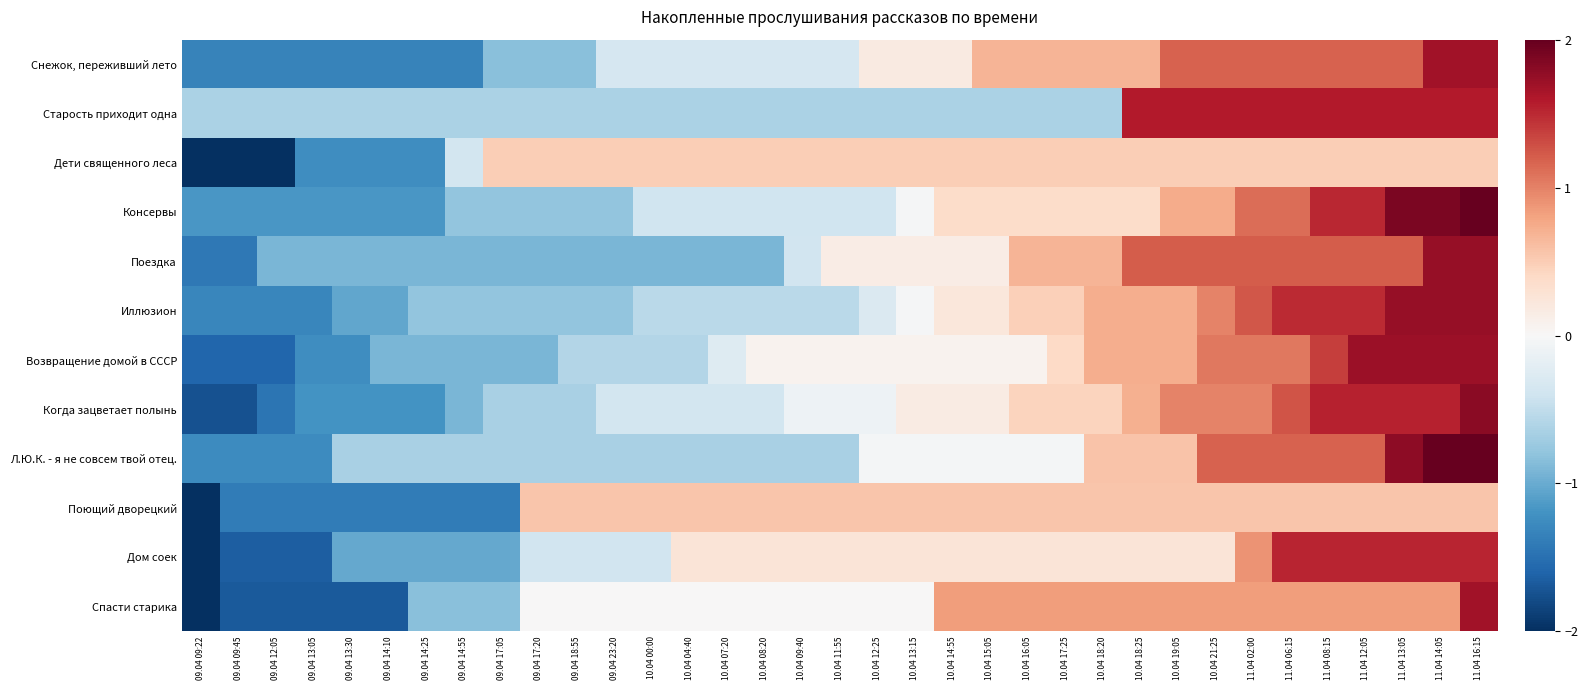

Reading left to right, transcribe all the data shown in this chart.

Снежок, переживший лето: 09.04 09:22=-1.3	09.04 09:45=-1.3	09.04 12:05=-1.3	09.04 13:05=-1.3	09.04 13:30=-1.3	09.04 14:10=-1.3	09.04 14:25=-1.3	09.04 14:55=-1.3	09.04 17:05=-0.8	09.04 17:20=-0.8	09.04 18:55=-0.8	09.04 23:20=-0.3	10.04 00:00=-0.3	10.04 04:40=-0.3	10.04 07:20=-0.3	10.04 08:20=-0.3	10.04 09:40=-0.3	10.04 11:55=-0.3	10.04 12:25=0.2	10.04 13:15=0.2	10.04 14:55=0.2	10.04 15:05=0.7	10.04 16:05=0.7	10.04 17:25=0.7	10.04 18:20=0.7	10.04 18:25=0.7	10.04 19:05=1.2	10.04 21:25=1.2	11.04 02:00=1.2	11.04 06:15=1.2	11.04 08:15=1.2	11.04 12:05=1.2	11.04 13:05=1.2	11.04 14:05=1.7	11.04 16:15=1.7
Старость приходит одна: 09.04 09:22=-0.6	09.04 09:45=-0.6	09.04 12:05=-0.6	09.04 13:05=-0.6	09.04 13:30=-0.6	09.04 14:10=-0.6	09.04 14:25=-0.6	09.04 14:55=-0.6	09.04 17:05=-0.6	09.04 17:20=-0.6	09.04 18:55=-0.6	09.04 23:20=-0.6	10.04 00:00=-0.6	10.04 04:40=-0.6	10.04 07:20=-0.6	10.04 08:20=-0.6	10.04 09:40=-0.6	10.04 11:55=-0.6	10.04 12:25=-0.6	10.04 13:15=-0.6	10.04 14:55=-0.6	10.04 15:05=-0.6	10.04 16:05=-0.6	10.04 17:25=-0.6	10.04 18:20=-0.6	10.04 18:25=1.6	10.04 19:05=1.6	10.04 21:25=1.6	11.04 02:00=1.6	11.04 06:15=1.6	11.04 08:15=1.6	11.04 12:05=1.6	11.04 13:05=1.6	11.04 14:05=1.6	11.04 16:15=1.6
Дети священного леса: 09.04 09:22=-3.0	09.04 09:45=-3.0	09.04 12:05=-2.1	09.04 13:05=-1.2	09.04 13:30=-1.2	09.04 14:10=-1.2	09.04 14:25=-1.2	09.04 14:55=-0.4	09.04 17:05=0.5	09.04 17:20=0.5	09.04 18:55=0.5	09.04 23:20=0.5	10.04 00:00=0.5	10.04 04:40=0.5	10.04 07:20=0.5	10.04 08:20=0.5	10.04 09:40=0.5	10.04 11:55=0.5	10.04 12:25=0.5	10.04 13:15=0.5	10.04 14:55=0.5	10.04 15:05=0.5	10.04 16:05=0.5	10.04 17:25=0.5	10.04 18:20=0.5	10.04 18:25=0.5	10.04 19:05=0.5	10.04 21:25=0.5	11.04 02:00=0.5	11.04 06:15=0.5	11.04 08:15=0.5	11.04 12:05=0.5	11.04 13:05=0.5	11.04 14:05=0.5	11.04 16:15=0.5
Консервы: 09.04 09:22=-1.2	09.04 09:45=-1.2	09.04 12:05=-1.2	09.04 13:05=-1.2	09.04 13:30=-1.2	09.04 14:10=-1.2	09.04 14:25=-1.2	09.04 14:55=-0.8	09.04 17:05=-0.8	09.04 17:20=-0.8	09.04 18:55=-0.8	09.04 23:20=-0.8	10.04 00:00=-0.4	10.04 04:40=-0.4	10.04 07:20=-0.4	10.04 08:20=-0.4	10.04 09:40=-0.4	10.04 11:55=-0.4	10.04 12:25=-0.4	10.04 13:15=-0.0	10.04 14:55=0.4	10.04 15:05=0.4	10.04 16:05=0.4	10.04 17:25=0.4	10.04 18:20=0.4	10.04 18:25=0.4	10.04 19:05=0.7	10.04 21:25=0.7	11.04 02:00=1.1	11.04 06:15=1.1	11.04 08:15=1.5	11.04 12:05=1.5	11.04 13:05=1.9	11.04 14:05=1.9	11.04 16:15=2.3
Поездка: 09.04 09:22=-1.4	09.04 09:45=-1.4	09.04 12:05=-0.9	09.04 13:05=-0.9	09.04 13:30=-0.9	09.04 14:10=-0.9	09.04 14:25=-0.9	09.04 14:55=-0.9	09.04 17:05=-0.9	09.04 17:20=-0.9	09.04 18:55=-0.9	09.04 23:20=-0.9	10.04 00:00=-0.9	10.04 04:40=-0.9	10.04 07:20=-0.9	10.04 08:20=-0.9	10.04 09:40=-0.4	10.04 11:55=0.2	10.04 12:25=0.2	10.04 13:15=0.2	10.04 14:55=0.2	10.04 15:05=0.2	10.04 16:05=0.7	10.04 17:25=0.7	10.04 18:20=0.7	10.04 18:25=1.2	10.04 19:05=1.2	10.04 21:25=1.2	11.04 02:00=1.2	11.04 06:15=1.2	11.04 08:15=1.2	11.04 12:05=1.2	11.04 13:05=1.2	11.04 14:05=1.7	11.04 16:15=1.7
Иллюзион: 09.04 09:22=-1.3	09.04 09:45=-1.3	09.04 12:05=-1.3	09.04 13:05=-1.3	09.04 13:30=-1.0	09.04 14:10=-1.0	09.04 14:25=-0.8	09.04 14:55=-0.8	09.04 17:05=-0.8	09.04 17:20=-0.8	09.04 18:55=-0.8	09.04 23:20=-0.8	10.04 00:00=-0.5	10.04 04:40=-0.5	10.04 07:20=-0.5	10.04 08:20=-0.5	10.04 09:40=-0.5	10.04 11:55=-0.5	10.04 12:25=-0.3	10.04 13:15=-0.0	10.04 14:55=0.2	10.04 15:05=0.2	10.04 16:05=0.5	10.04 17:25=0.5	10.04 18:20=0.7	10.04 18:25=0.7	10.04 19:05=0.7	10.04 21:25=1.0	11.04 02:00=1.2	11.04 06:15=1.5	11.04 08:15=1.5	11.04 12:05=1.5	11.04 13:05=1.7	11.04 14:05=1.7	11.04 16:15=1.7
Возвращение домой в СССР: 09.04 09:22=-1.6	09.04 09:45=-1.6	09.04 12:05=-1.6	09.04 13:05=-1.2	09.04 13:30=-1.2	09.04 14:10=-0.9	09.04 14:25=-0.9	09.04 14:55=-0.9	09.04 17:05=-0.9	09.04 17:20=-0.9	09.04 18:55=-0.6	09.04 23:20=-0.6	10.04 00:00=-0.6	10.04 04:40=-0.6	10.04 07:20=-0.3	10.04 08:20=0.1	10.04 09:40=0.1	10.04 11:55=0.1	10.04 12:25=0.1	10.04 13:15=0.1	10.04 14:55=0.1	10.04 15:05=0.1	10.04 16:05=0.1	10.04 17:25=0.4	10.04 18:20=0.7	10.04 18:25=0.7	10.04 19:05=0.7	10.04 21:25=1.1	11.04 02:00=1.1	11.04 06:15=1.1	11.04 08:15=1.4	11.04 12:05=1.7	11.04 13:05=1.7	11.04 14:05=1.7	11.04 16:15=1.7
Когда зацветает полынь: 09.04 09:22=-1.7	09.04 09:45=-1.7	09.04 12:05=-1.5	09.04 13:05=-1.2	09.04 13:30=-1.2	09.04 14:10=-1.2	09.04 14:25=-1.2	09.04 14:55=-0.9	09.04 17:05=-0.6	09.04 17:20=-0.6	09.04 18:55=-0.6	09.04 23:20=-0.4	10.04 00:00=-0.4	10.04 04:40=-0.4	10.04 07:20=-0.4	10.04 08:20=-0.4	10.04 09:40=-0.1	10.04 11:55=-0.1	10.04 12:25=-0.1	10.04 13:15=0.2	10.04 14:55=0.2	10.04 15:05=0.2	10.04 16:05=0.4	10.04 17:25=0.4	10.04 18:20=0.4	10.04 18:25=0.7	10.04 19:05=1.0	10.04 21:25=1.0	11.04 02:00=1.0	11.04 06:15=1.3	11.04 08:15=1.5	11.04 12:05=1.5	11.04 13:05=1.5	11.04 14:05=1.5	11.04 16:15=1.8
Л.Ю.К. - я не совсем твой отец.: 09.04 09:22=-1.3	09.04 09:45=-1.3	09.04 12:05=-1.3	09.04 13:05=-1.3	09.04 13:30=-0.6	09.04 14:10=-0.6	09.04 14:25=-0.6	09.04 14:55=-0.6	09.04 17:05=-0.6	09.04 17:20=-0.6	09.04 18:55=-0.6	09.04 23:20=-0.6	10.04 00:00=-0.6	10.04 04:40=-0.6	10.04 07:20=-0.6	10.04 08:20=-0.6	10.04 09:40=-0.6	10.04 11:55=-0.6	10.04 12:25=-0.0	10.04 13:15=-0.0	10.04 14:55=-0.0	10.04 15:05=-0.0	10.04 16:05=-0.0	10.04 17:25=-0.0	10.04 18:20=0.6	10.04 18:25=0.6	10.04 19:05=0.6	10.04 21:25=1.2	11.04 02:00=1.2	11.04 06:15=1.2	11.04 08:15=1.2	11.04 12:05=1.2	11.04 13:05=1.8	11.04 14:05=2.4	11.04 16:15=2.4
Поющий дворецкий: 09.04 09:22=-3.4	09.04 09:45=-1.4	09.04 12:05=-1.4	09.04 13:05=-1.4	09.04 13:30=-1.4	09.04 14:10=-1.4	09.04 14:25=-1.4	09.04 14:55=-1.4	09.04 17:05=-1.4	09.04 17:20=0.6	09.04 18:55=0.6	09.04 23:20=0.6	10.04 00:00=0.6	10.04 04:40=0.6	10.04 07:20=0.6	10.04 08:20=0.6	10.04 09:40=0.6	10.04 11:55=0.6	10.04 12:25=0.6	10.04 13:15=0.6	10.04 14:55=0.6	10.04 15:05=0.6	10.04 16:05=0.6	10.04 17:25=0.6	10.04 18:20=0.6	10.04 18:25=0.6	10.04 19:05=0.6	10.04 21:25=0.6	11.04 02:00=0.6	11.04 06:15=0.6	11.04 08:15=0.6	11.04 12:05=0.6	11.04 13:05=0.6	11.04 14:05=0.6	11.04 16:15=0.6
Дом соек: 09.04 09:22=-2.3	09.04 09:45=-1.7	09.04 12:05=-1.7	09.04 13:05=-1.7	09.04 13:30=-1.0	09.04 14:10=-1.0	09.04 14:25=-1.0	09.04 14:55=-1.0	09.04 17:05=-1.0	09.04 17:20=-0.4	09.04 18:55=-0.4	09.04 23:20=-0.4	10.04 00:00=-0.4	10.04 04:40=0.3	10.04 07:20=0.3	10.04 08:20=0.3	10.04 09:40=0.3	10.04 11:55=0.3	10.04 12:25=0.3	10.04 13:15=0.3	10.04 14:55=0.3	10.04 15:05=0.3	10.04 16:05=0.3	10.04 17:25=0.3	10.04 18:20=0.3	10.04 18:25=0.3	10.04 19:05=0.3	10.04 21:25=0.3	11.04 02:00=0.9	11.04 06:15=1.5	11.04 08:15=1.5	11.04 12:05=1.5	11.04 13:05=1.5	11.04 14:05=1.5	11.04 16:15=1.5
Спасти старика: 09.04 09:22=-2.5	09.04 09:45=-1.7	09.04 12:05=-1.7	09.04 13:05=-1.7	09.04 13:30=-1.7	09.04 14:10=-1.7	09.04 14:25=-0.8	09.04 14:55=-0.8	09.04 17:05=-0.8	09.04 17:20=0.0	09.04 18:55=0.0	09.04 23:20=0.0	10.04 00:00=0.0	10.04 04:40=0.0	10.04 07:20=0.0	10.04 08:20=0.0	10.04 09:40=0.0	10.04 11:55=0.0	10.04 12:25=0.0	10.04 13:15=0.0	10.04 14:55=0.8	10.04 15:05=0.8	10.04 16:05=0.8	10.04 17:25=0.8	10.04 18:20=0.8	10.04 18:25=0.8	10.04 19:05=0.8	10.04 21:25=0.8	11.04 02:00=0.8	11.04 06:15=0.8	11.04 08:15=0.8	11.04 12:05=0.8	11.04 13:05=0.8	11.04 14:05=0.8	11.04 16:15=1.7